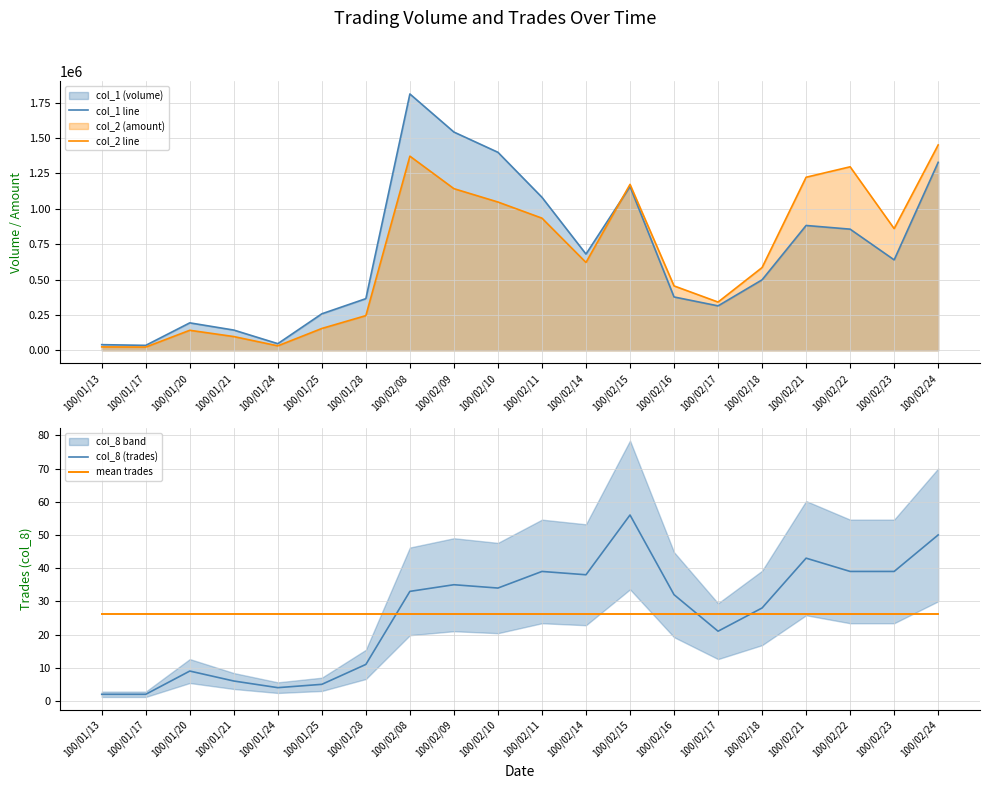

What is the value of the mean trades point at the 5th from the left?

26.3